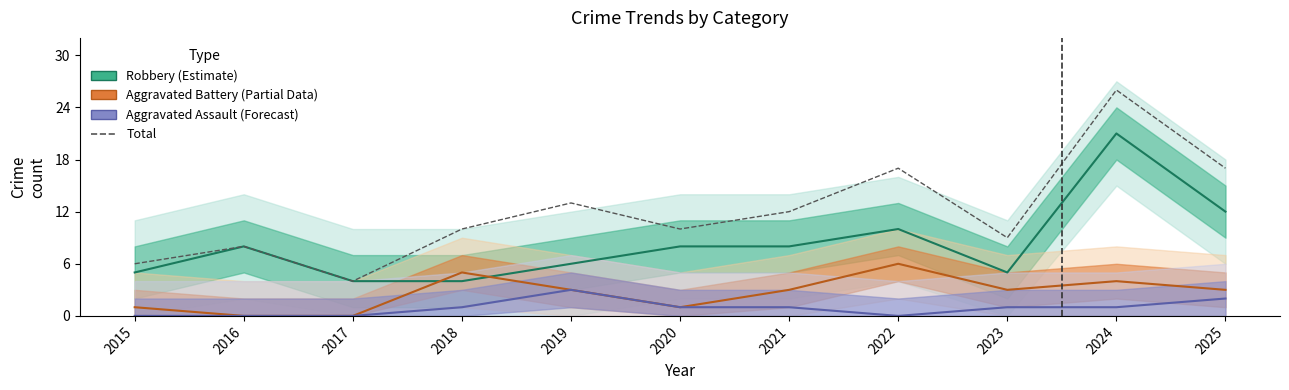

True or false: there are more than 0 points higher than both neighbors.

True